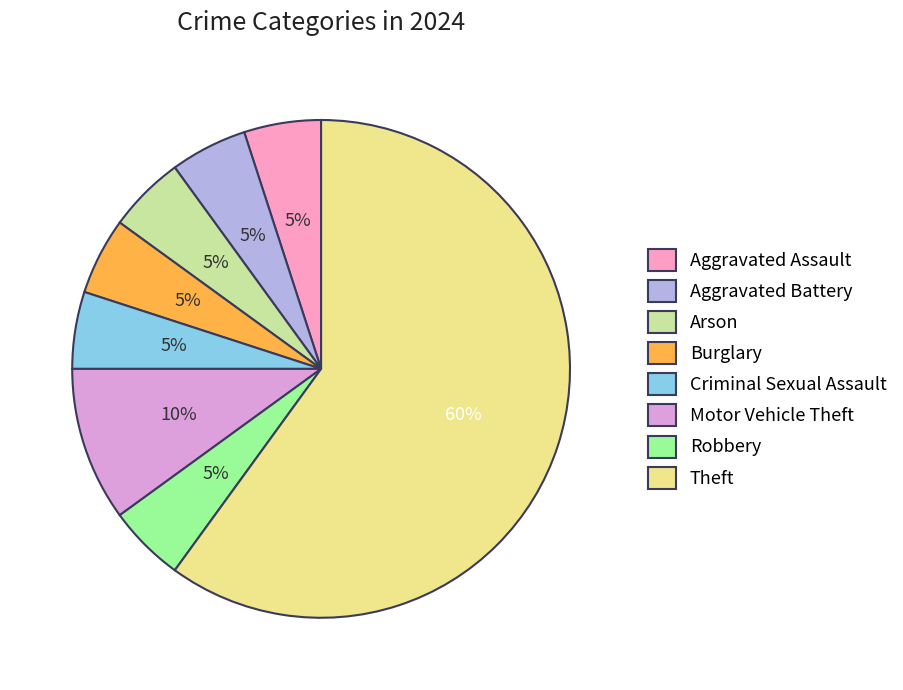

How many segments does this pie chart have?

8